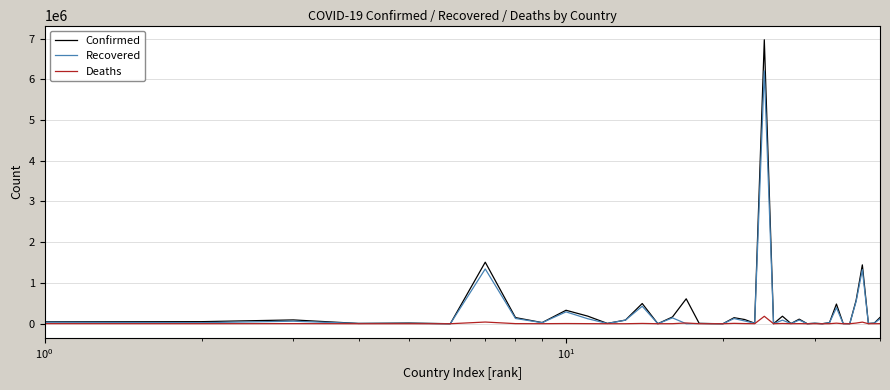

List the series in order of their peak value, highest first.

Confirmed, Recovered, Deaths